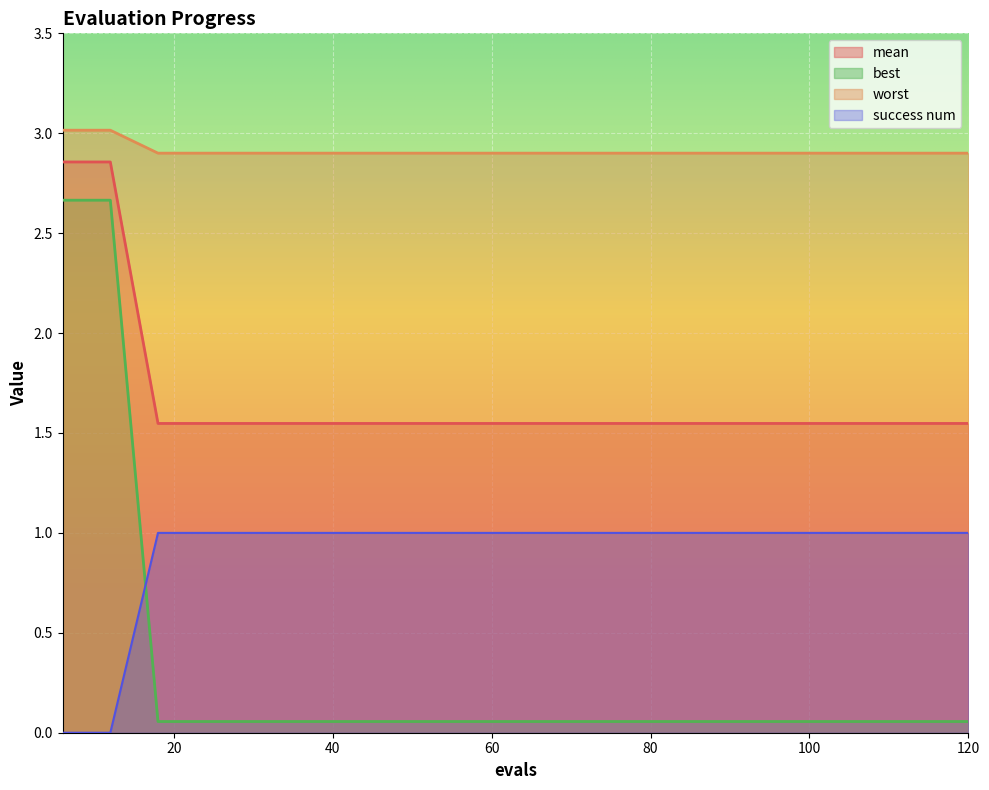

Rank the series at 54 from highest to lowest value.

worst, mean, success num, best